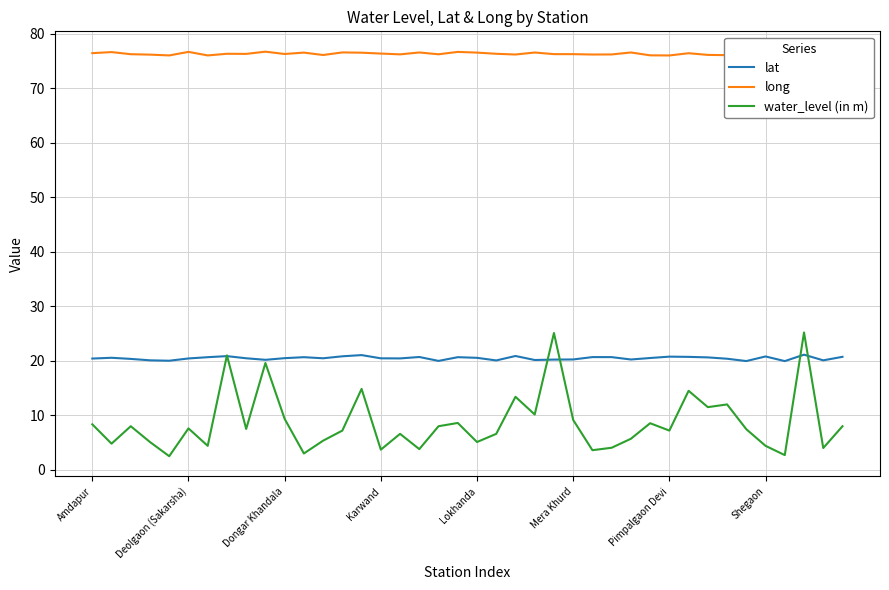

At which category is the sum across all series the highest?

37